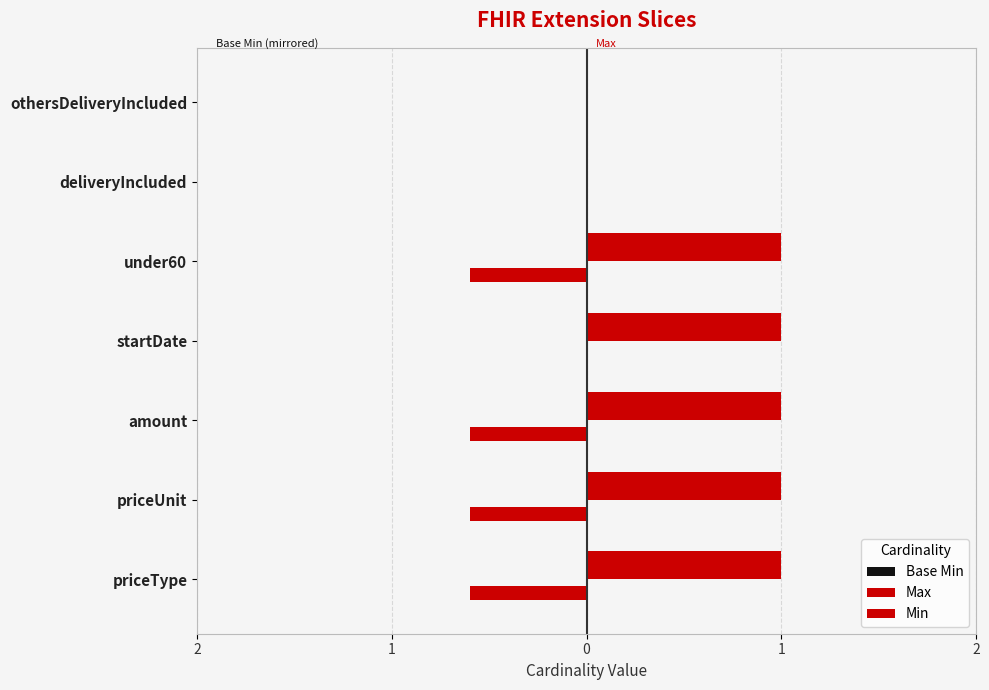

List the series in order of their peak value, lowest first.

Min, Base Min, Max